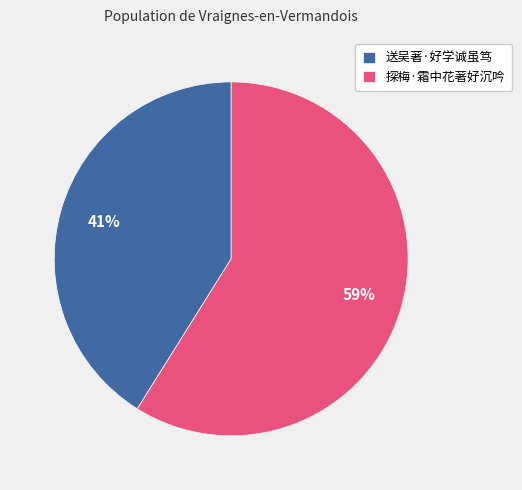

True or false: 送吴著·好学诚虽笃 accounts for 41% of the total.

True